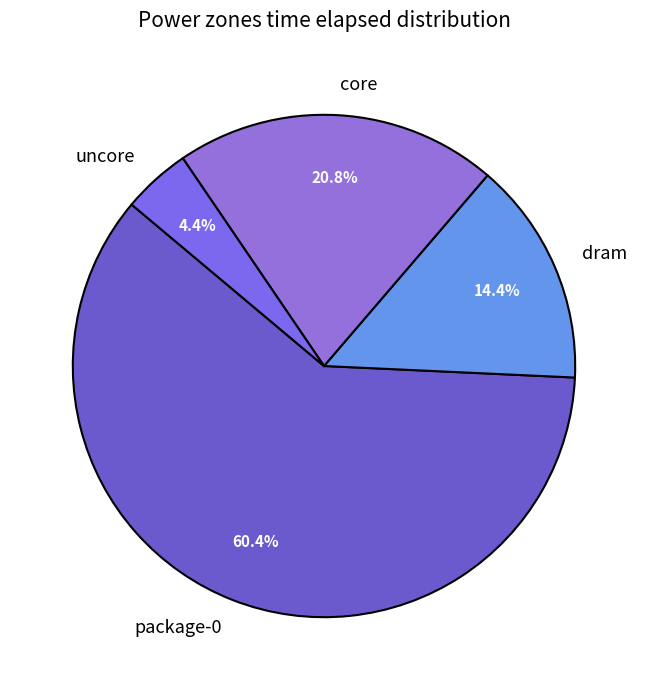

What portion of the pie excludes uncore?

95.6%